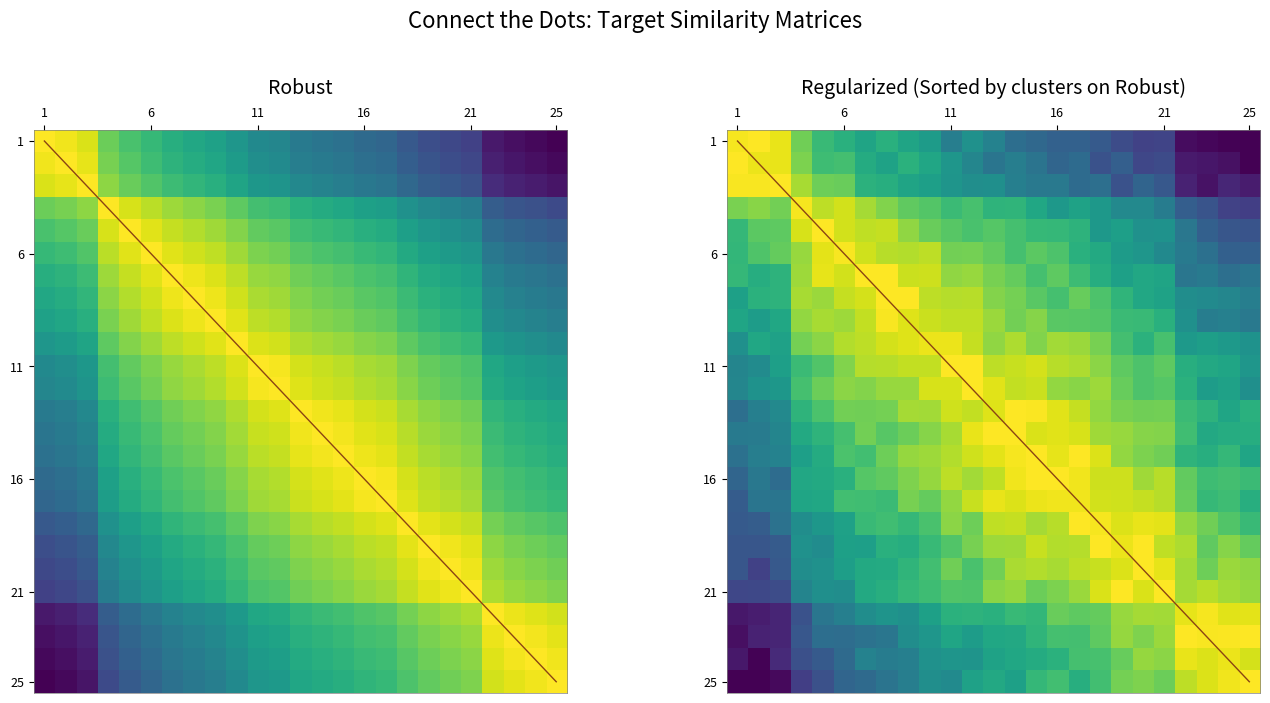

Which label corresponds to the smallest value in the chart?

25